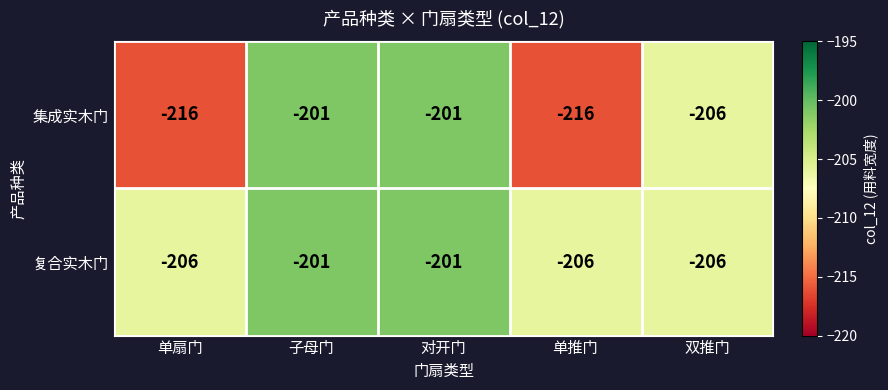

How many categories are shown in the chart?

5